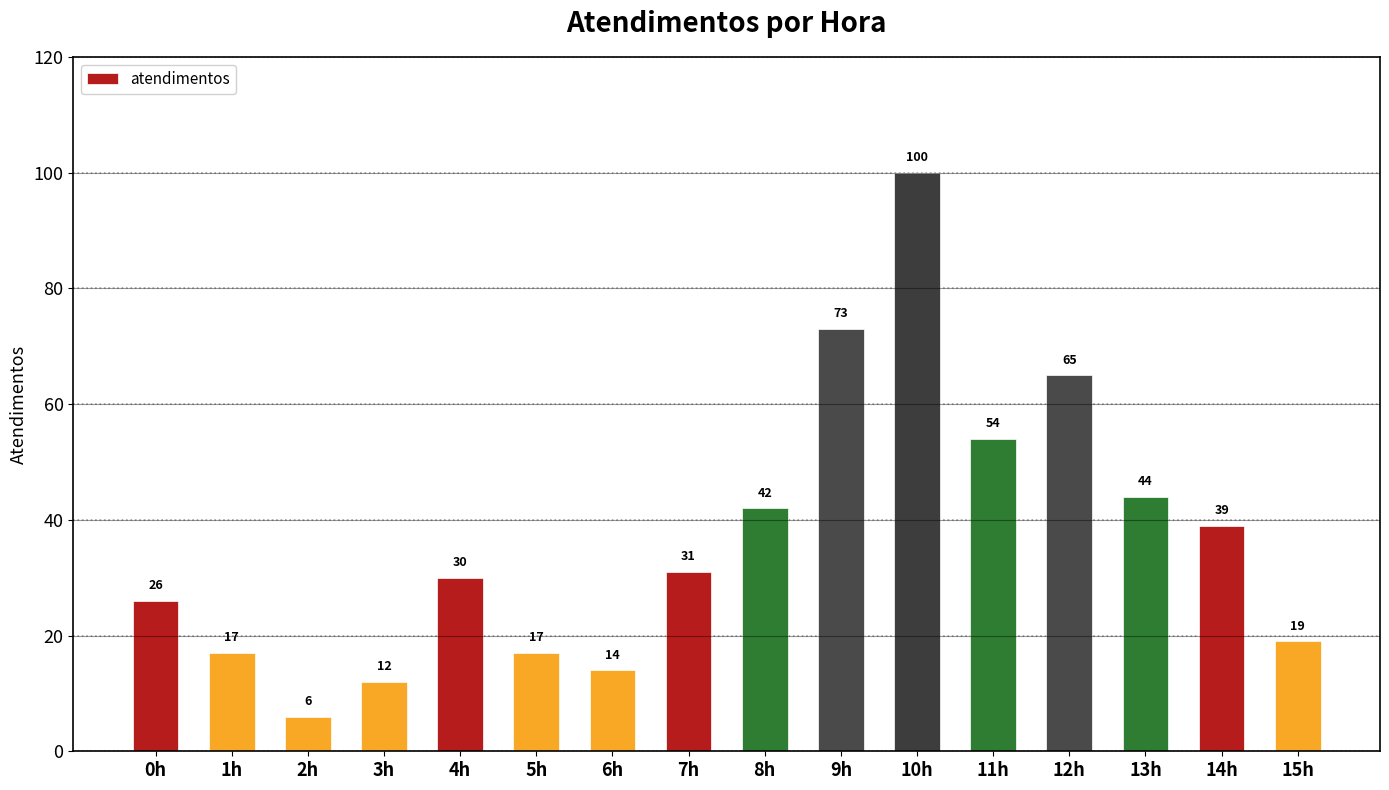

Reading left to right, extract all data points from this chart.

26	17	6	12	30	17	14	31	42	73	100	54	65	44	39	19